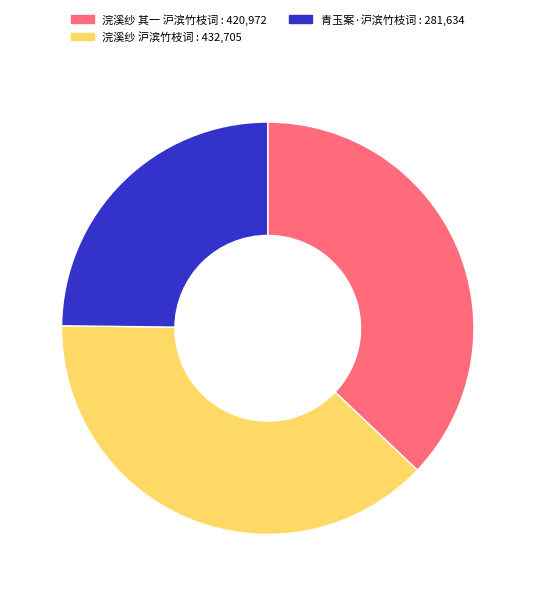

Approximately how many times larger is the value at 浣溪纱 沪滨竹枝词 compared to 青玉案·沪滨竹枝词?

1.5